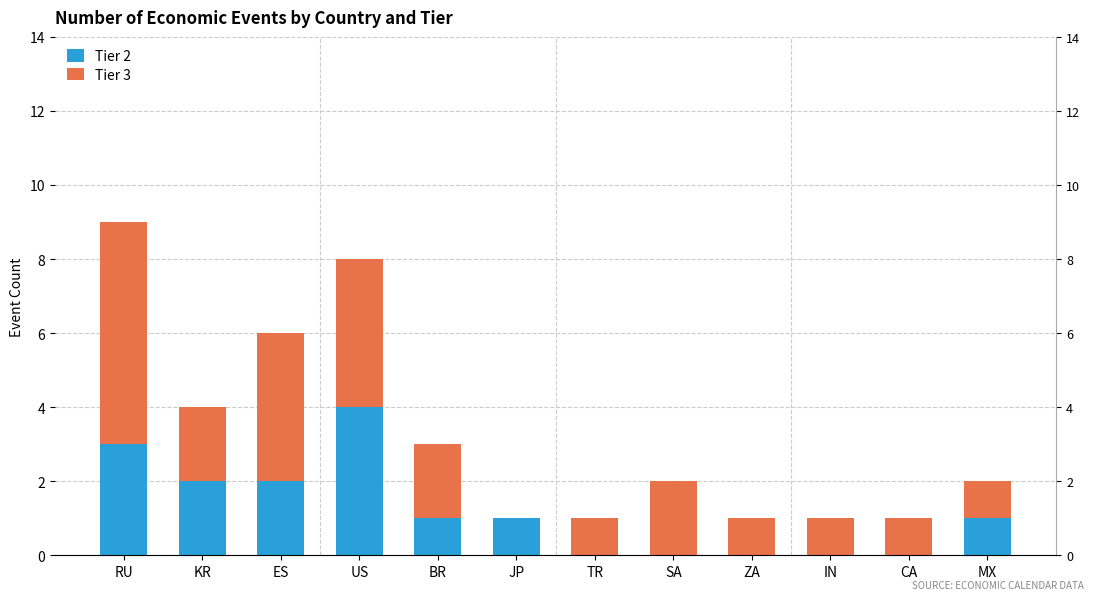

What is the average value of the Tier 2 series?

1